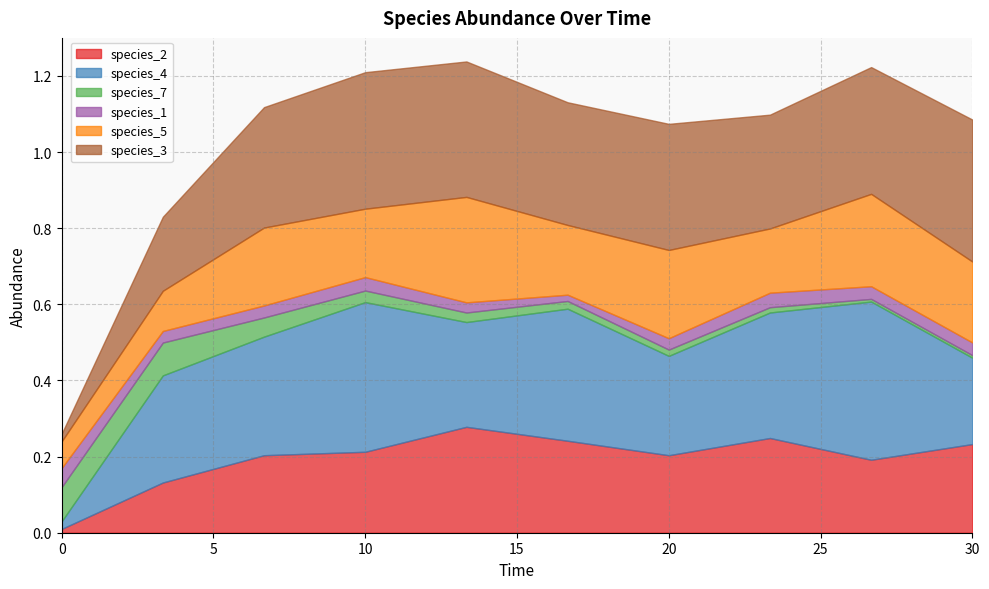

True or false: species_2 and species_4 intersect in this chart.

True